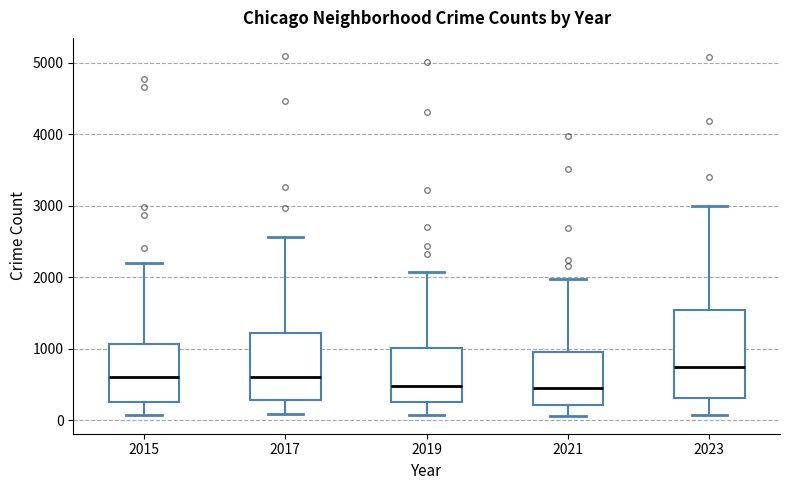

Which box has the highest median line?

2023